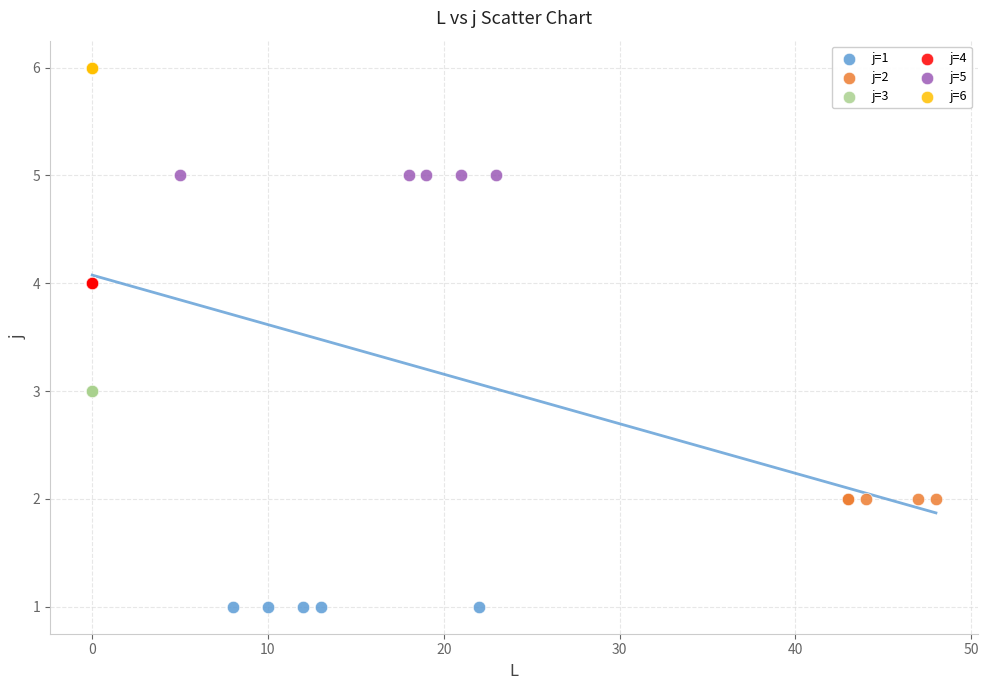

Which series contains the highest Y value?

j=6